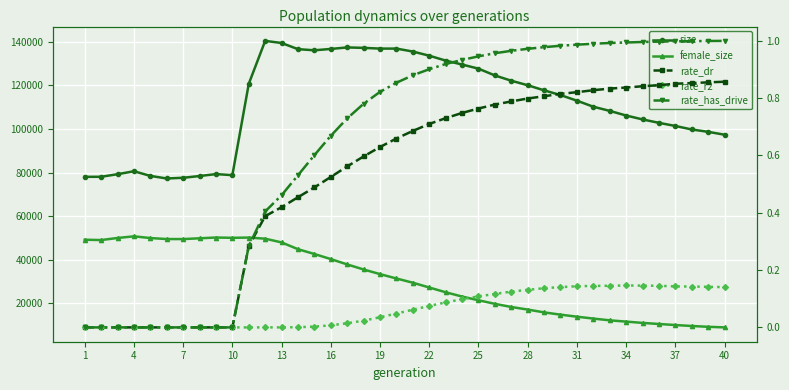

At how many categories does at least one series exceed 90431?

30